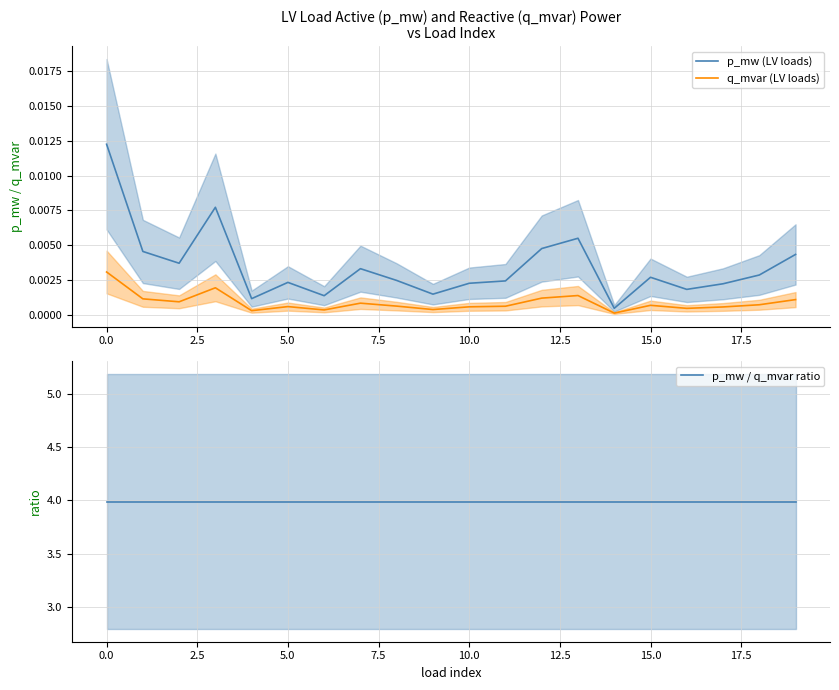

True or false: q_mvar (LV loads) and p_mw (LV loads) cross at least once.

False